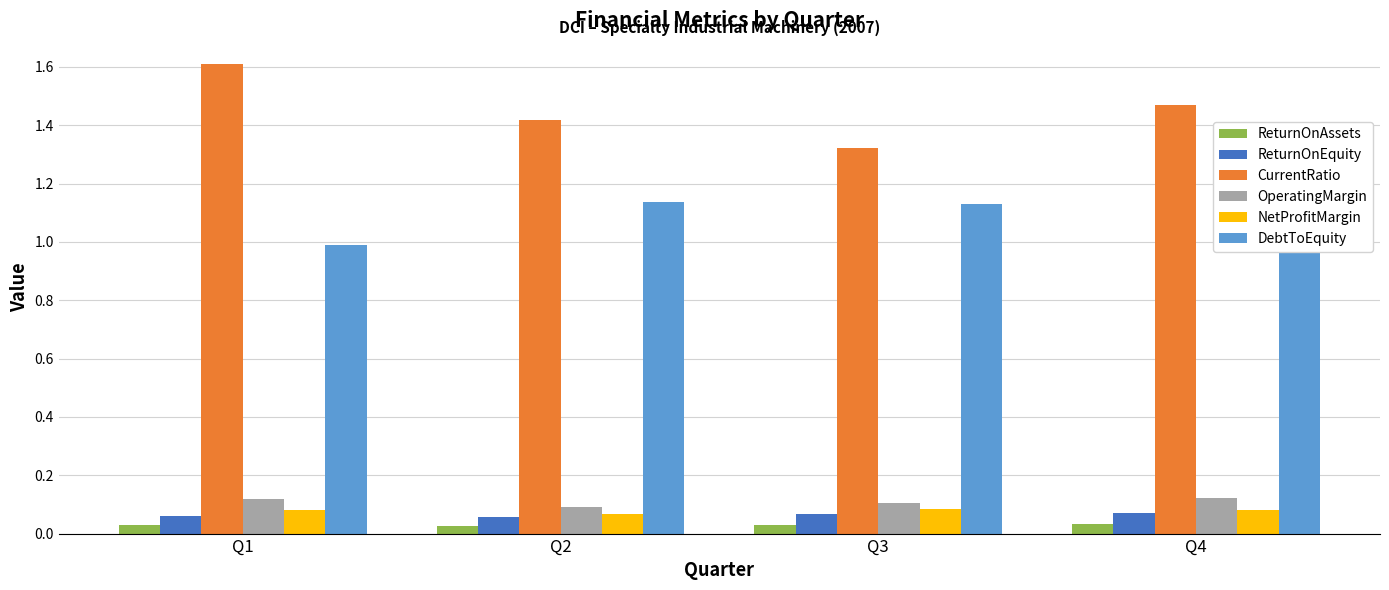

The value of DebtToEquity at Q3 is 1.1. True or false?

True